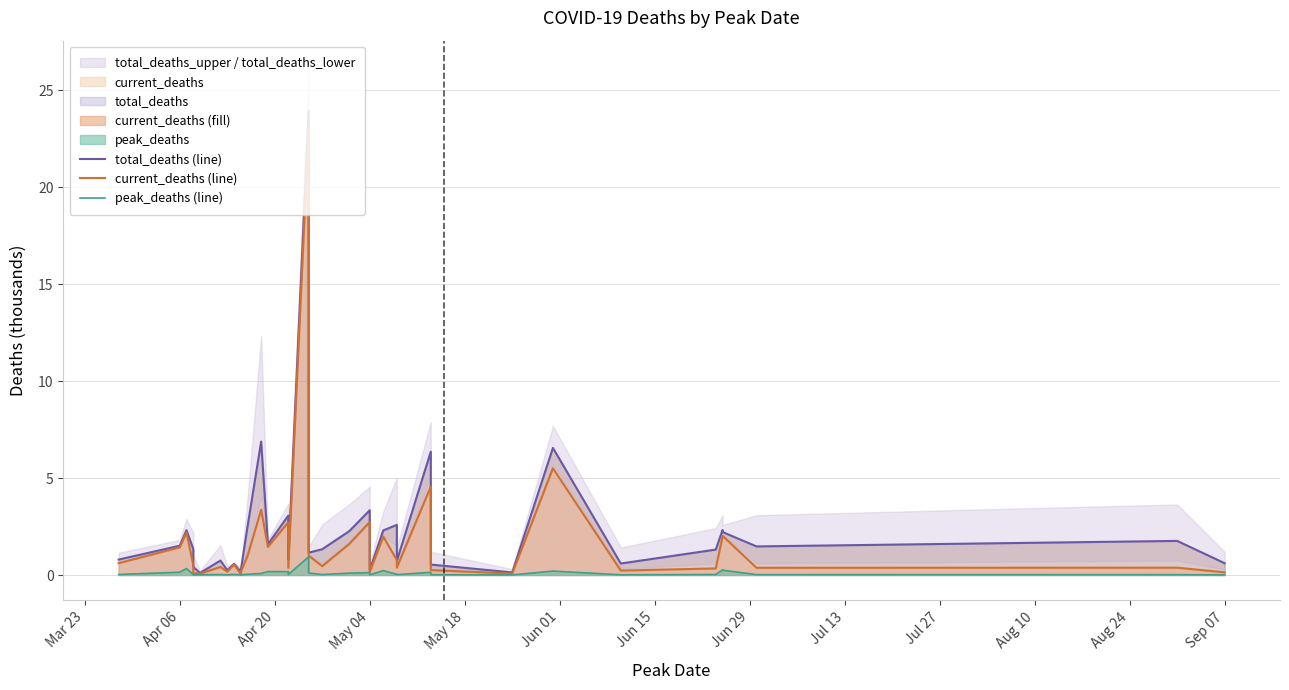

In total_deaths (line), how many points are lower than both neighbors (excluding endpoints)?

11